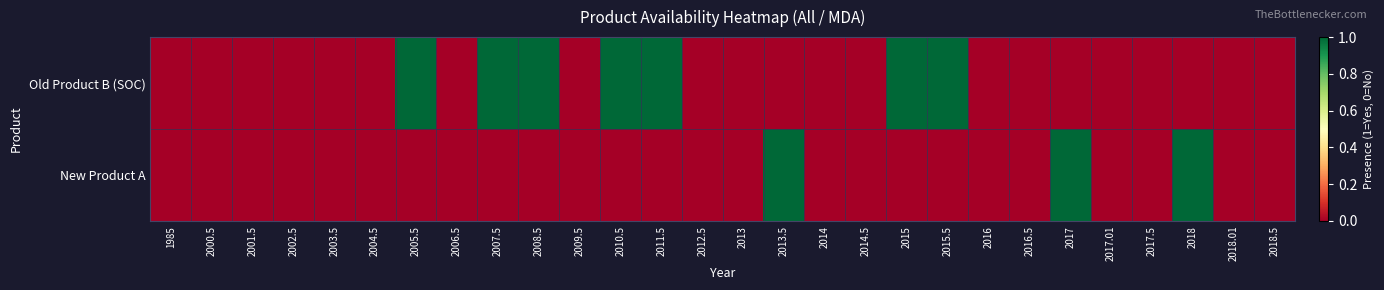

What is the maximum value shown in the chart?

1